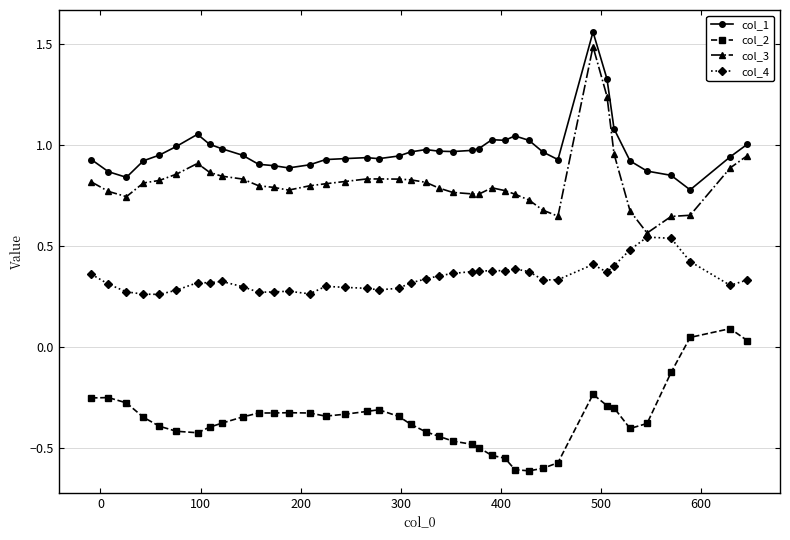

Which series has the widest spread of values?

col_3